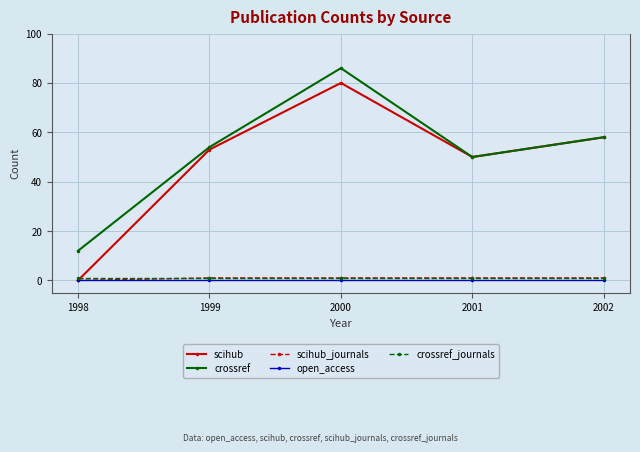

Which series has the largest total across all categories?

crossref